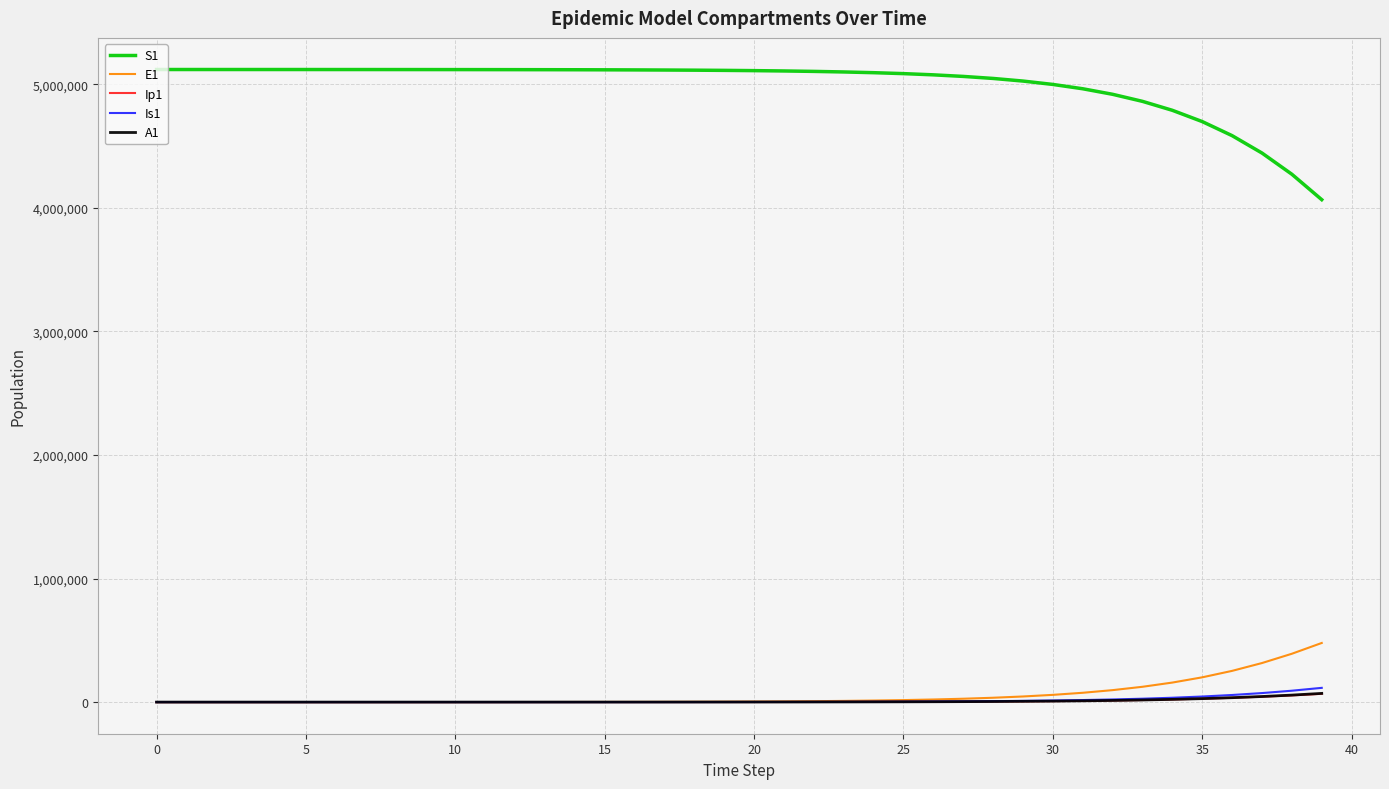

True or false: E1 and S1 cross at least once.

False